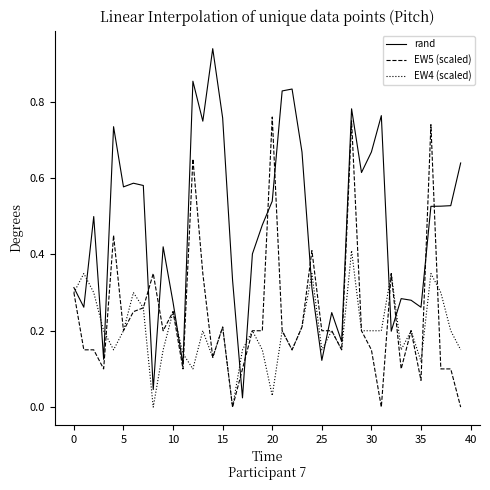

True or false: rand and EW4 (scaled) cross at least once.

True